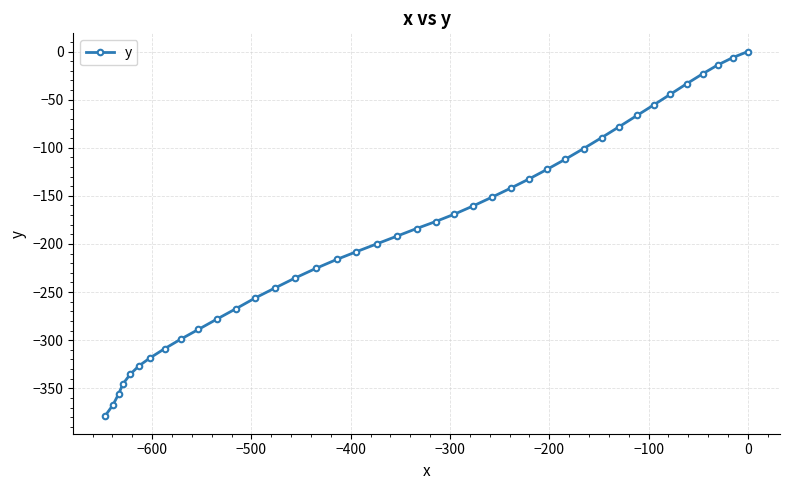

What is the value of the 8th point from the left?

-308.8